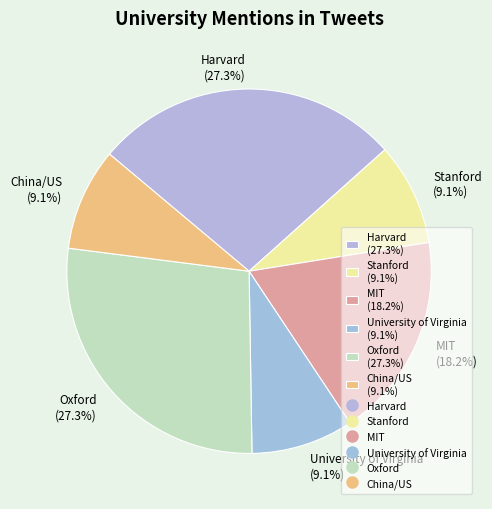

True or false: University of Virginia accounts for 3% of the total.

False